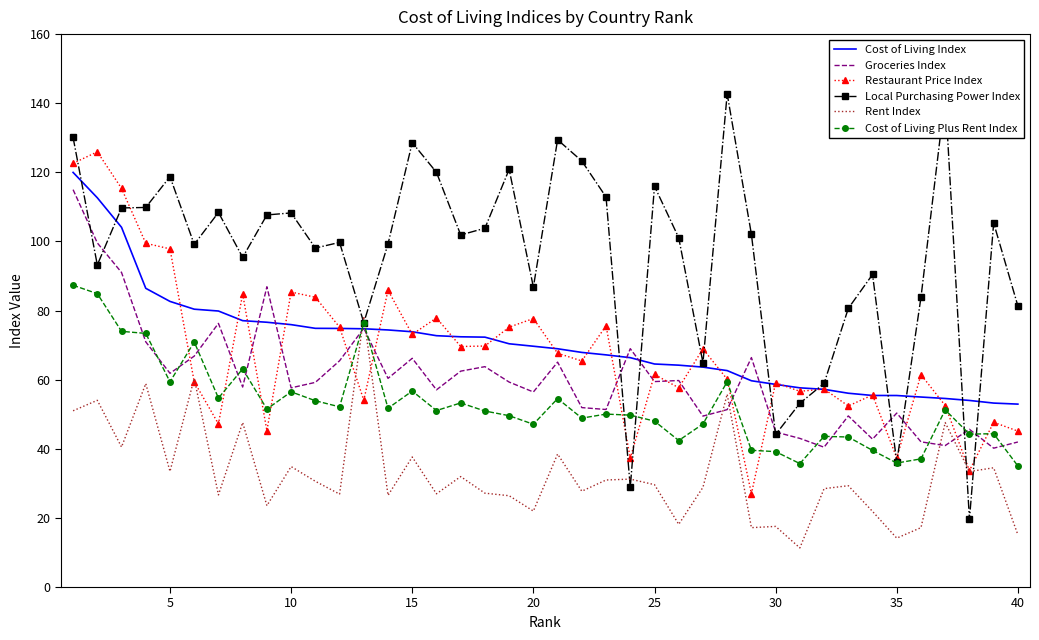

True or false: Rent Index and Cost of Living Index cross at least once.

True